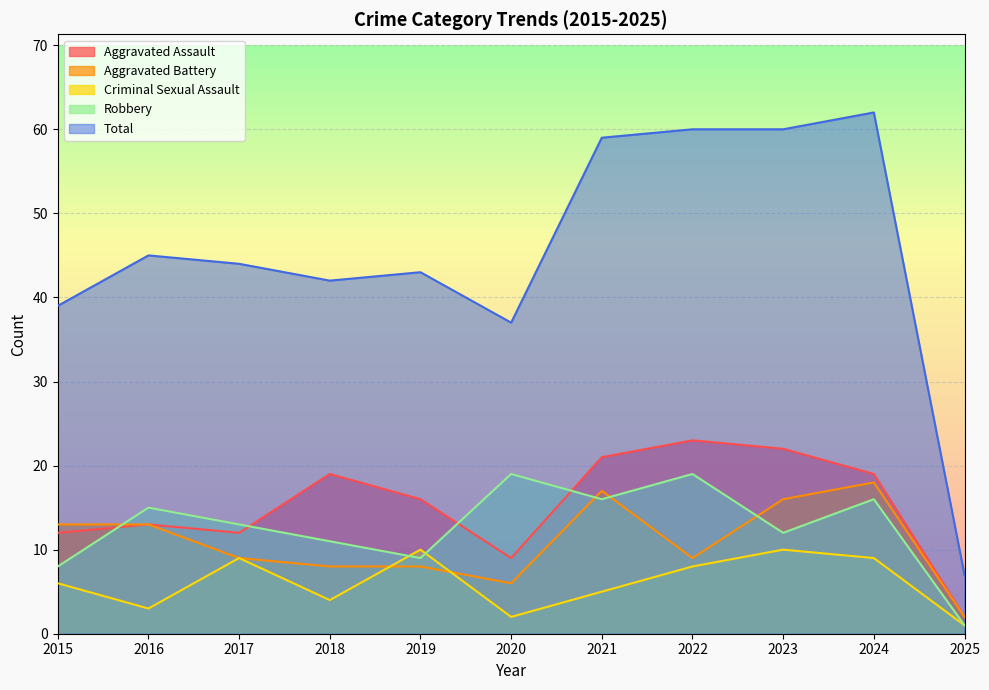

What is the total value across all series at 2022?

119